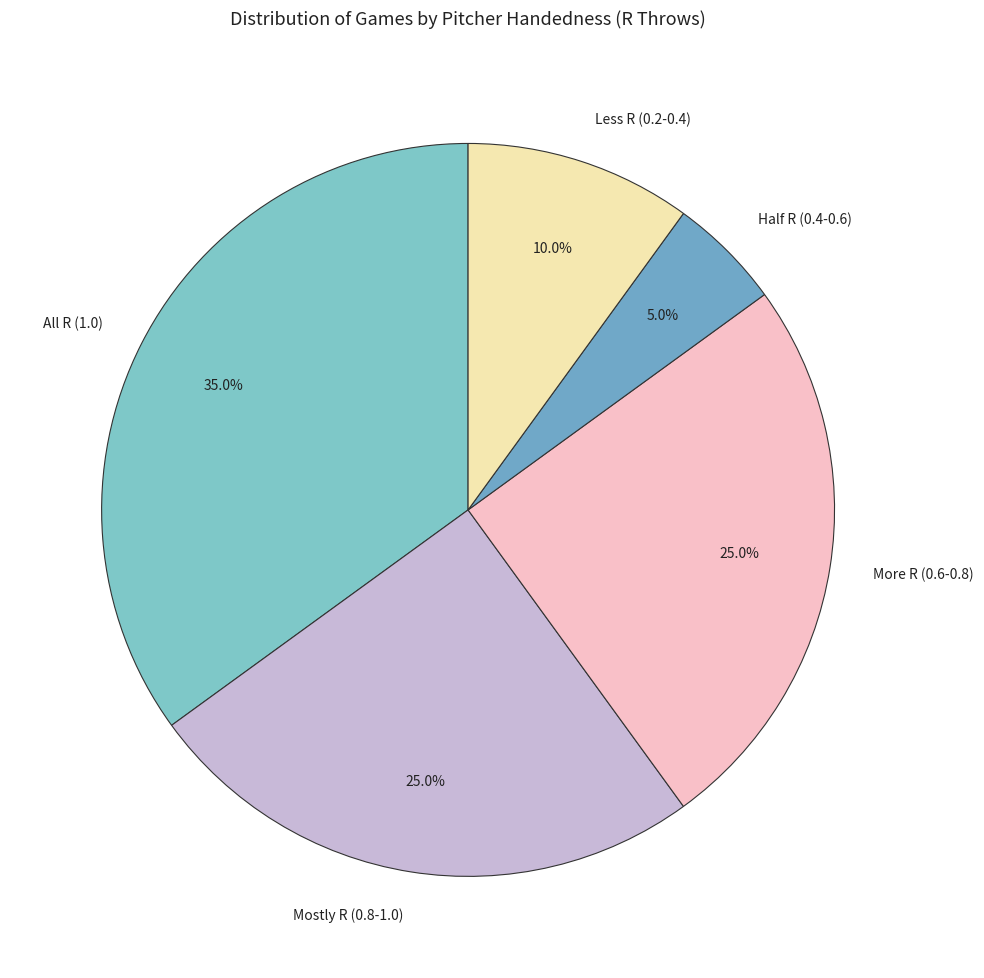

What percentage is NOT represented by Mostly R (0.8-1.0)?

75.0%